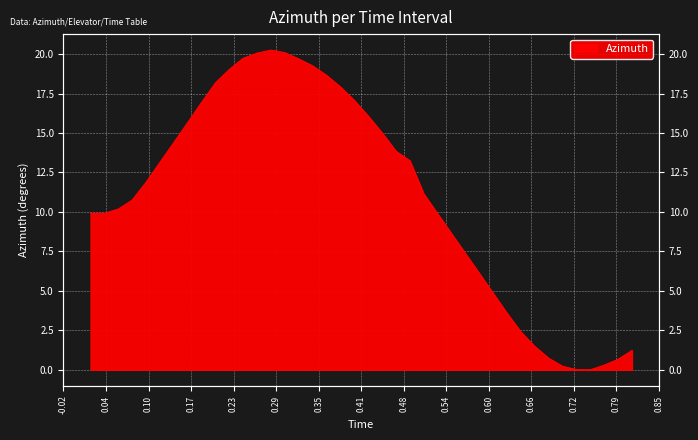

True or false: the data shows 12.5 at 0.54.

False